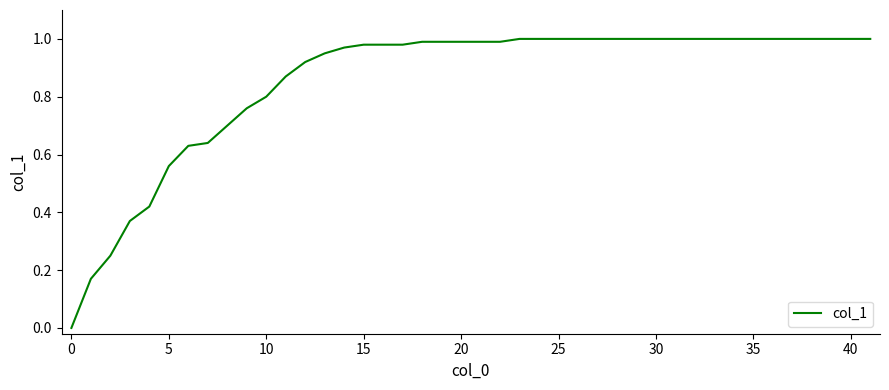

What is the difference between the maximum and minimum values?

1.0